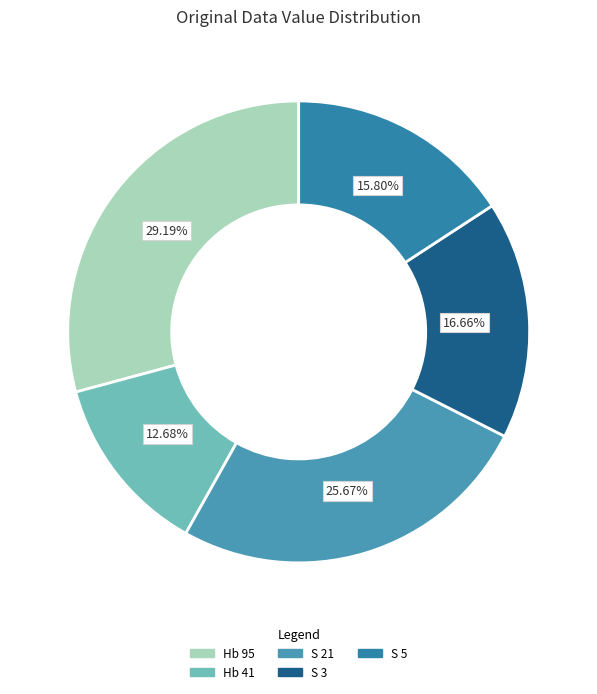

To the nearest percent, what percentage of the pie is Hb 41?

13%